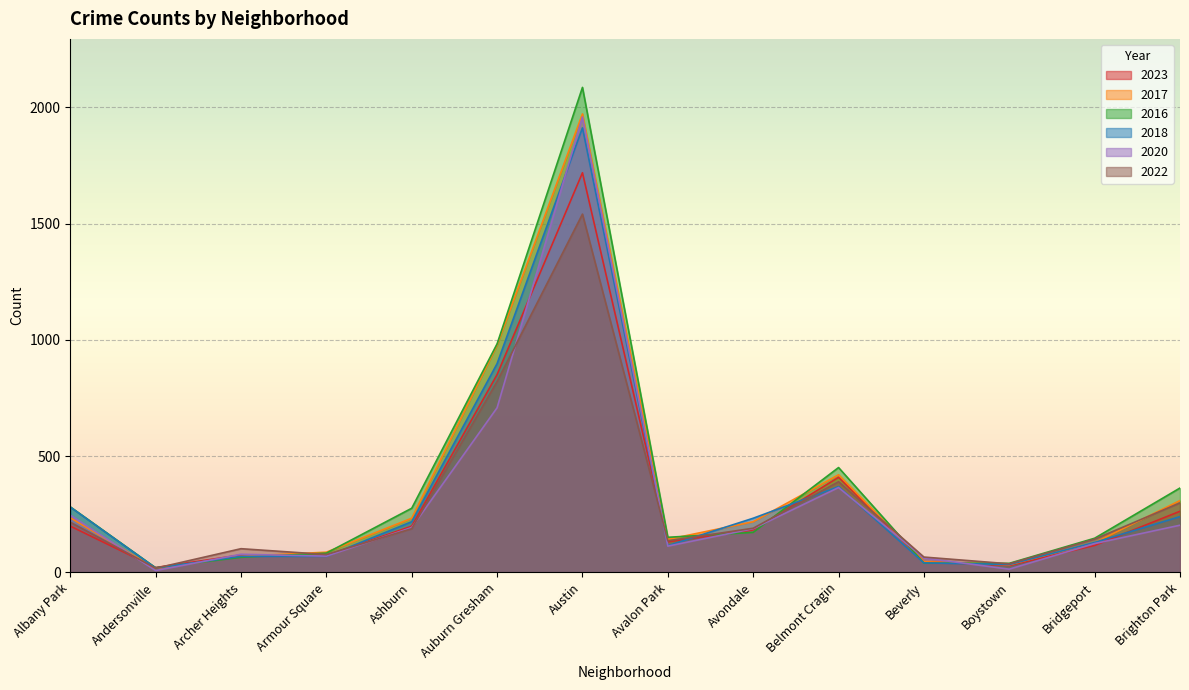

List the series in order of their peak value, lowest first.

2022, 2023, 2018, 2020, 2017, 2016